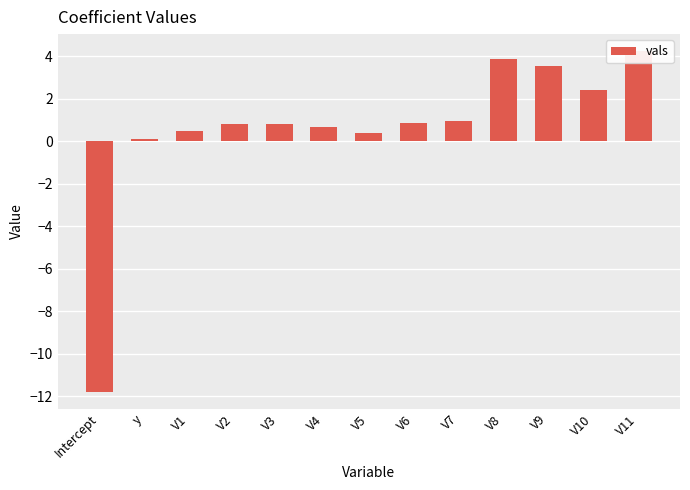

At which label does the data first exceed 0?

y